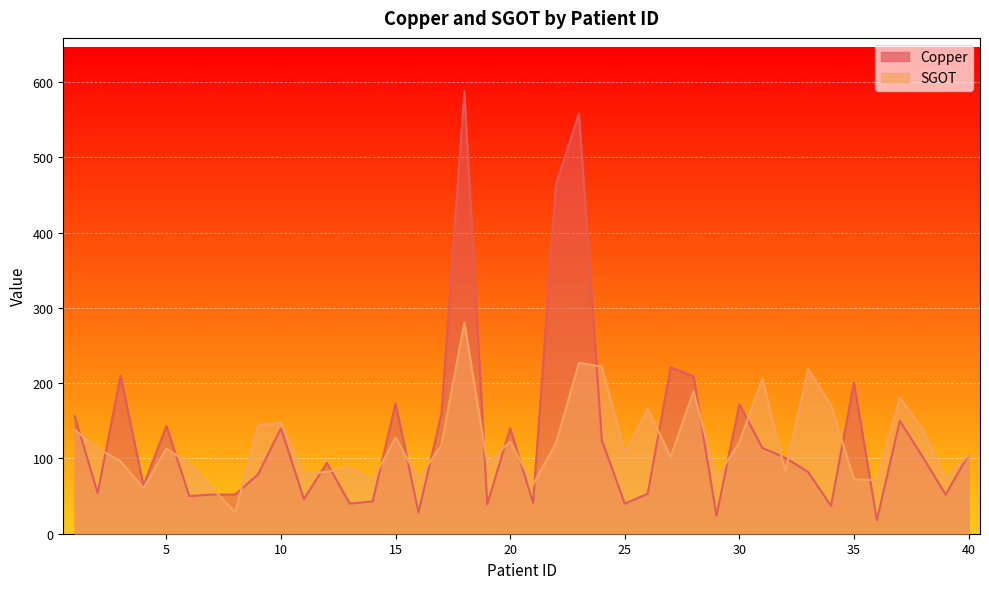

Between 15 and 17, which is larger?

15